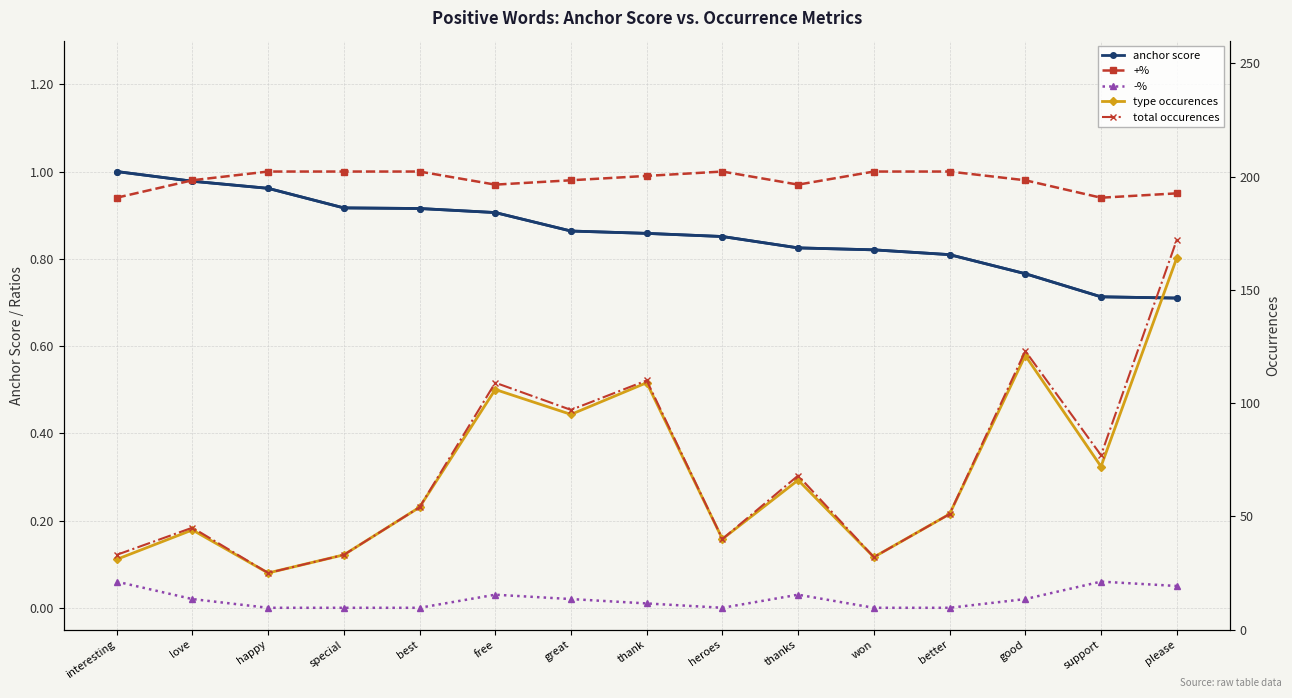

At interesting, list the series in order from smallest to largest.

-%, +%, anchor score, type occurences, total occurences